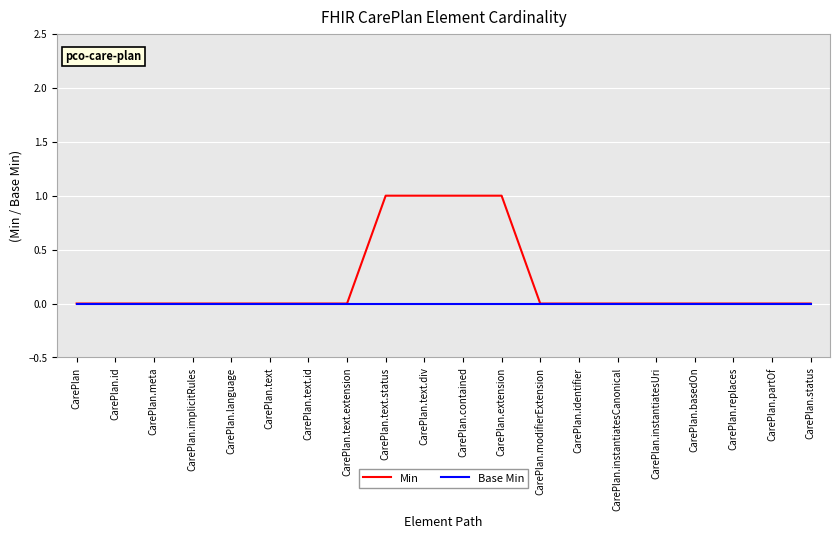

What are all the series names shown in the legend?

Min, Base Min